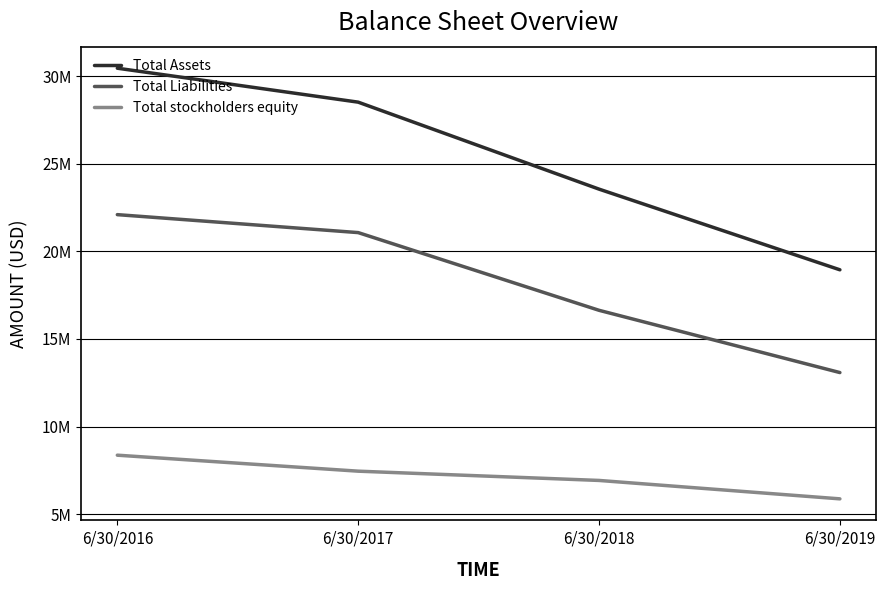

At how many categories does at least one series exceed 7554146?

4